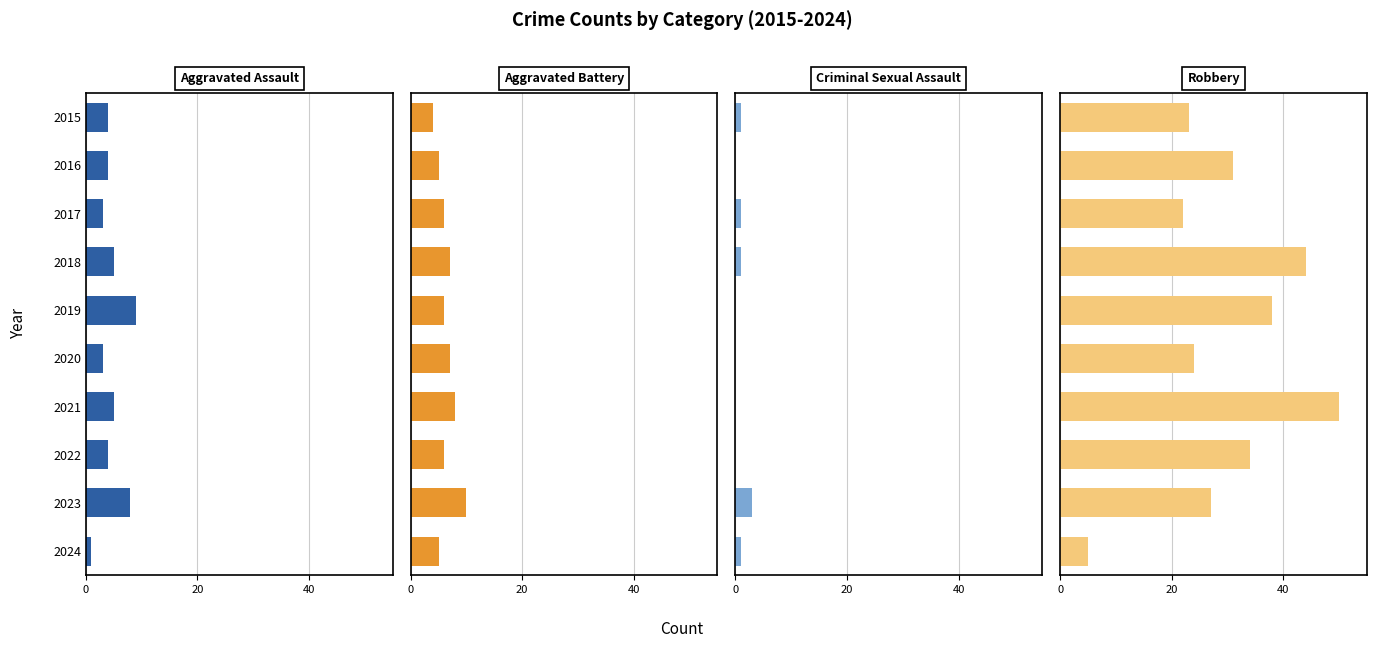

The Robbery series shows 27 at 2023. True or false?

True